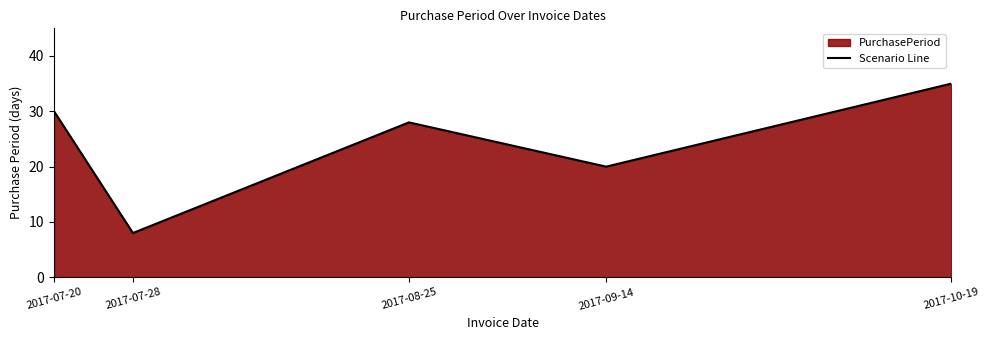

Does the chart have visible grid lines?

No